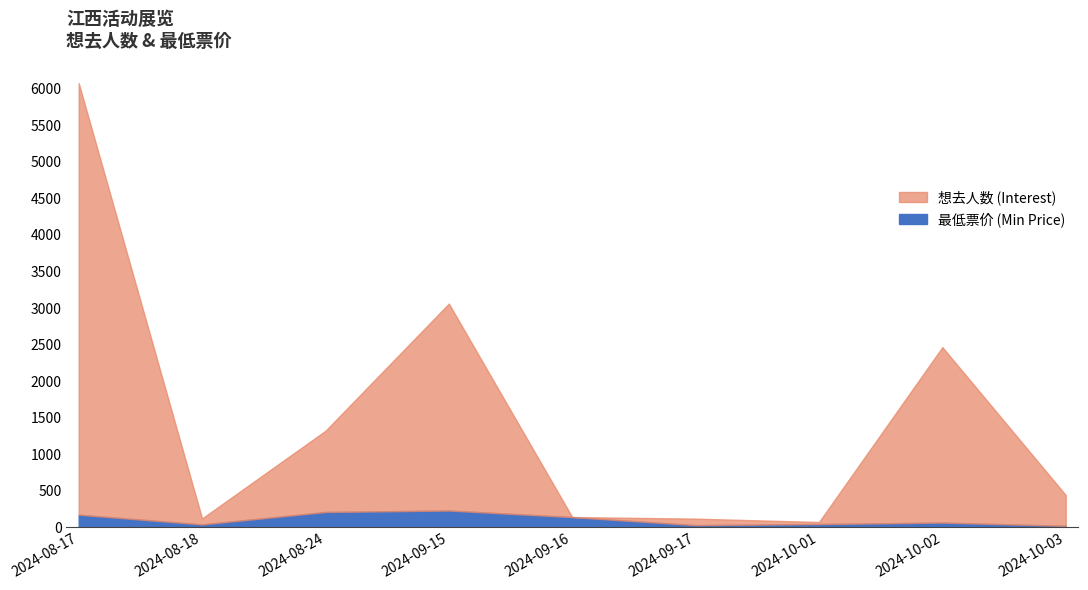

How many distinct data groups are displayed?

2